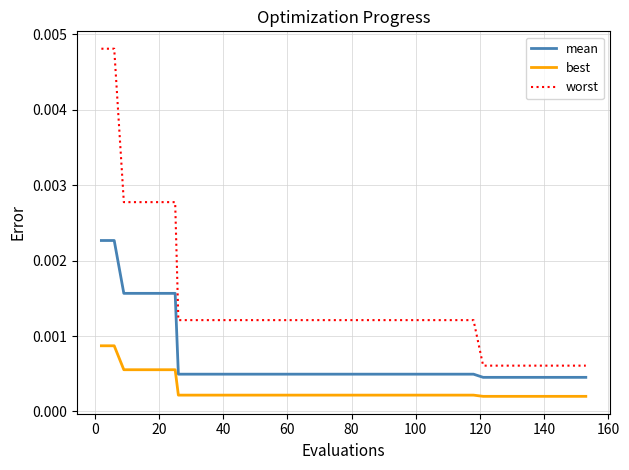

True or false: worst and mean cross at least once.

False